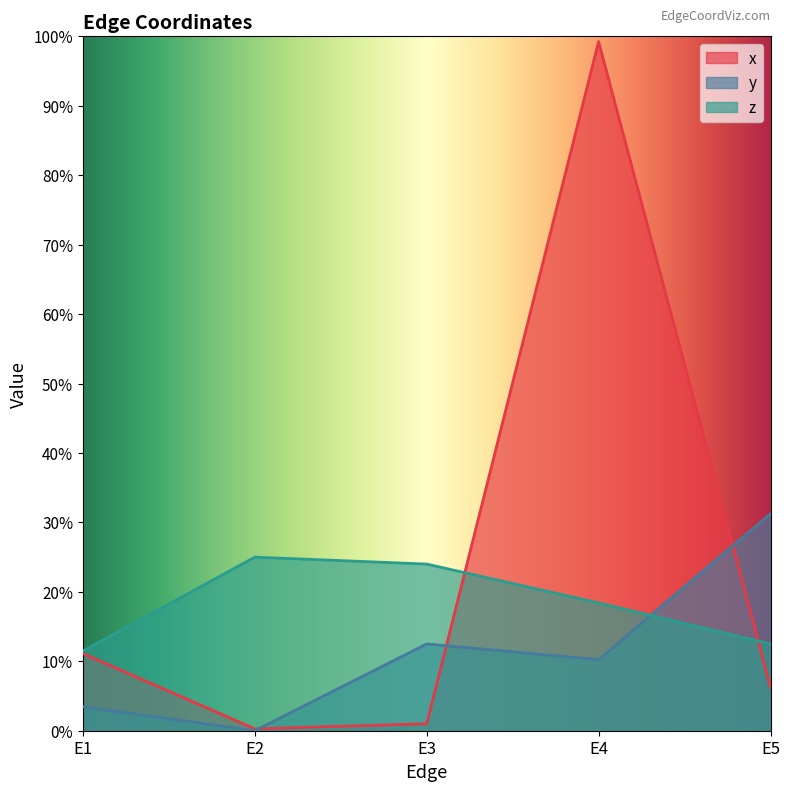

Where is z nearest to the value 0?

E1